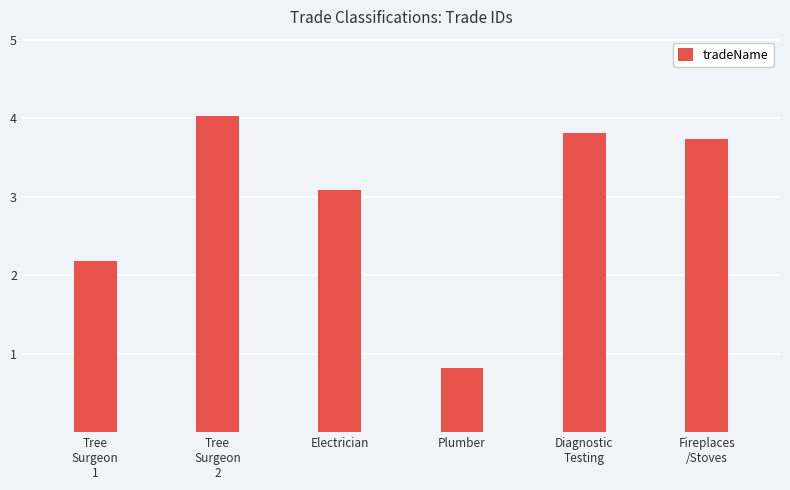

What is the change in value from Tree
Surgeon
2 to Plumber?

-3.2